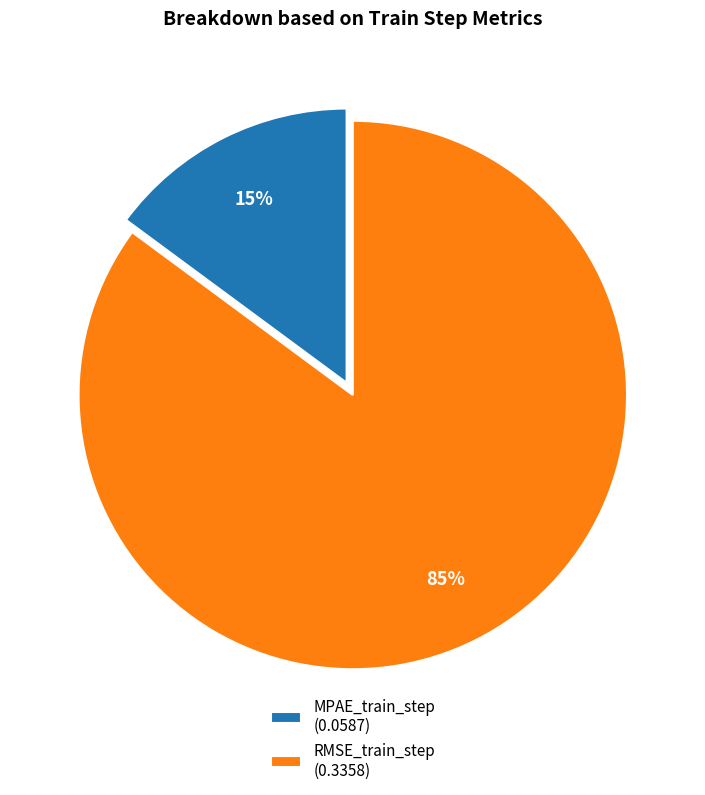

True or false: RMSE_train_step accounts for 74% of the total.

False